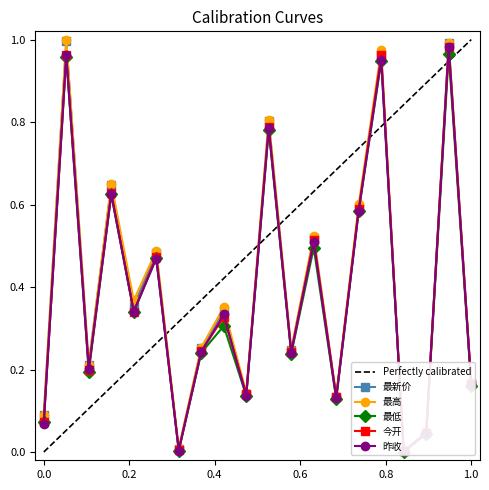

True or false: 昨收 has a value of 0.5 at 爱玛科技.

False